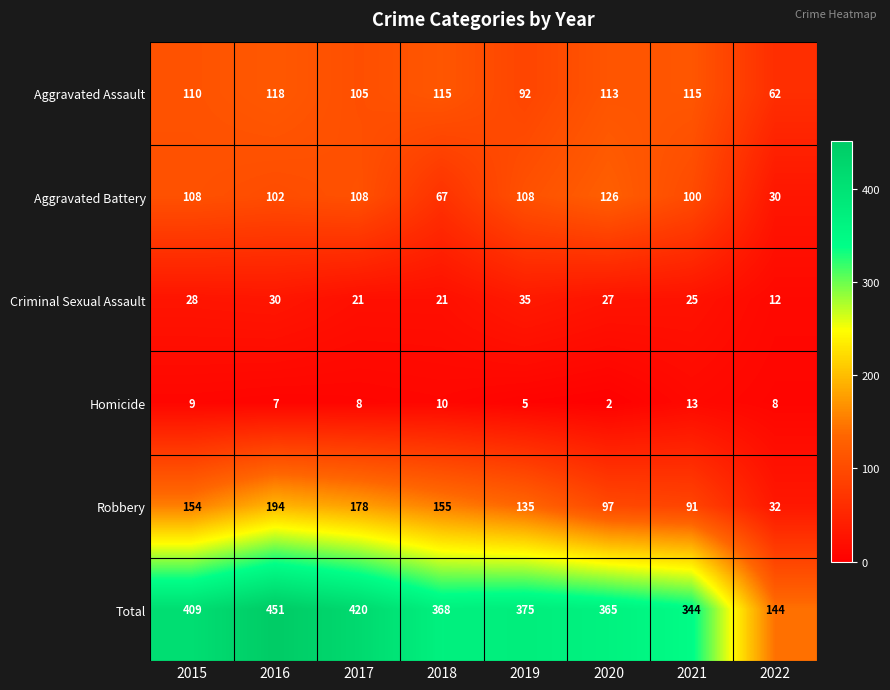

Which series has the largest total across all categories?

Total